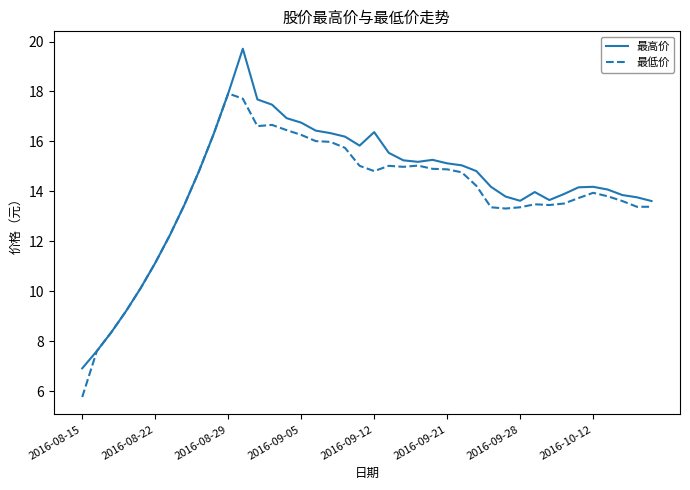

List the series in order of their peak value, highest first.

最高价, 最低价